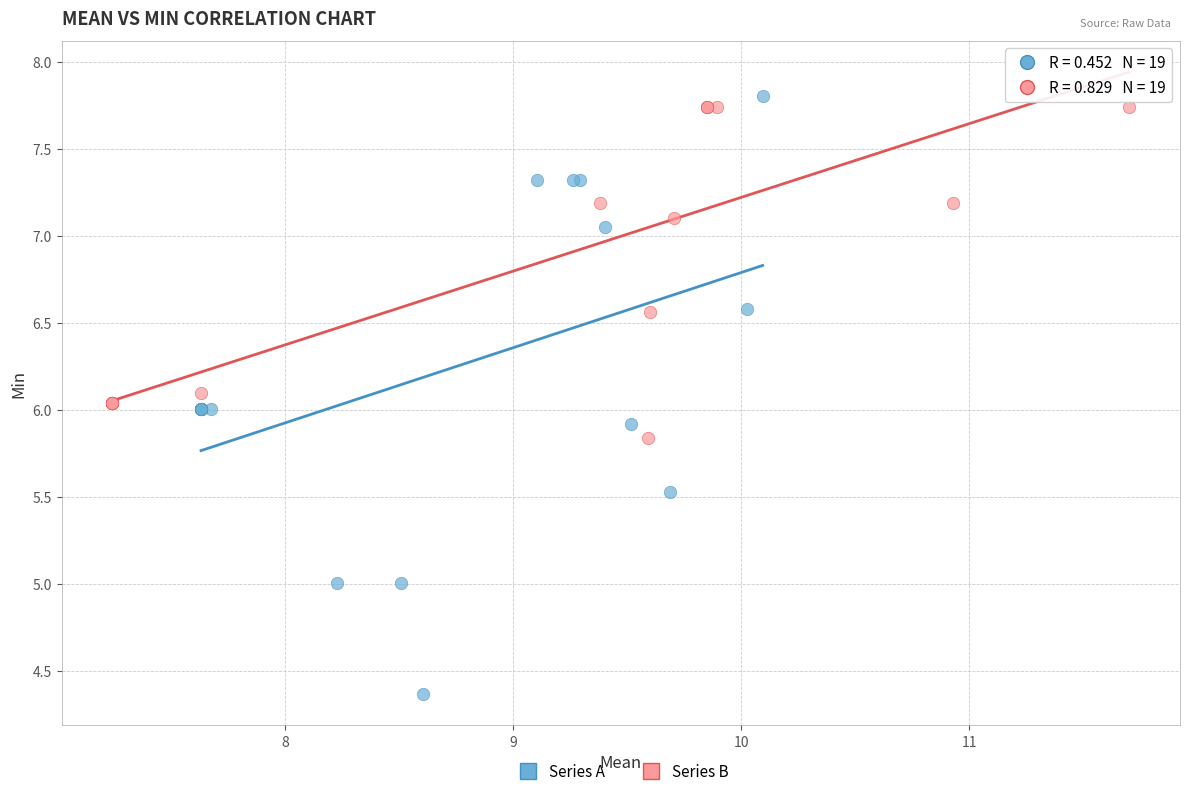

Which series contains the lowest Y value?

Series A